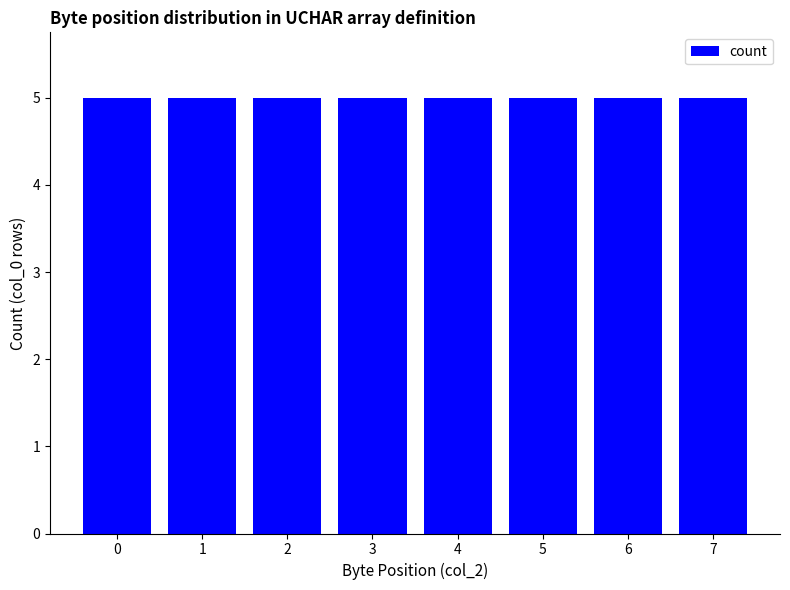

How many series are shown in this chart?

1